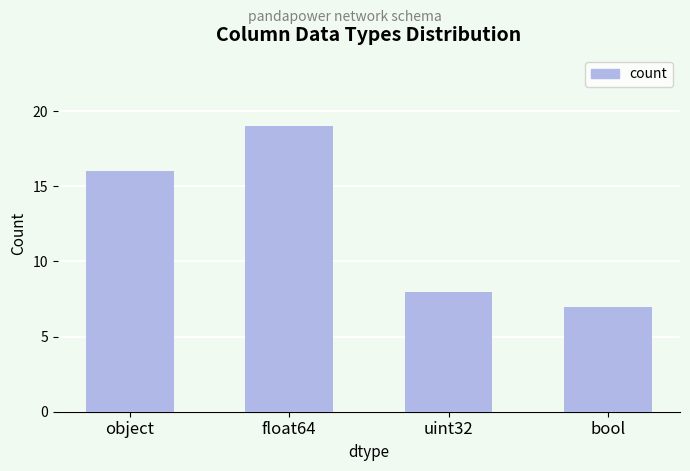

Read the value at uint32, to the nearest 5.

10